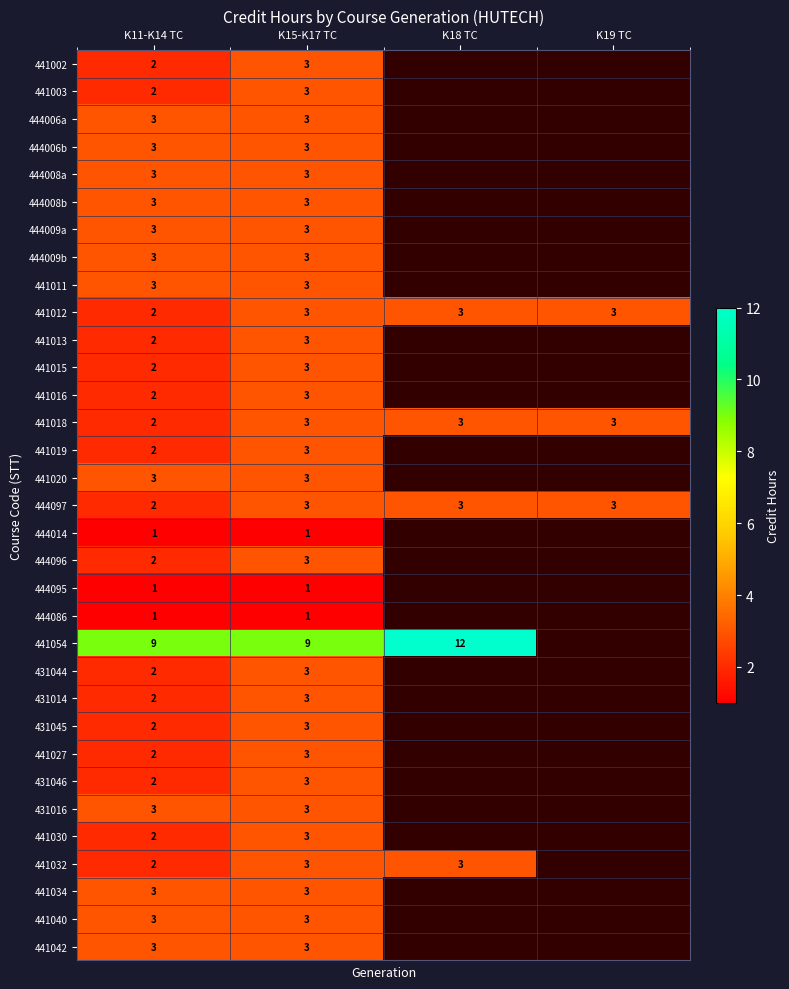

True or false: 444006a has a value of 3 at K11-K14 TC.

True